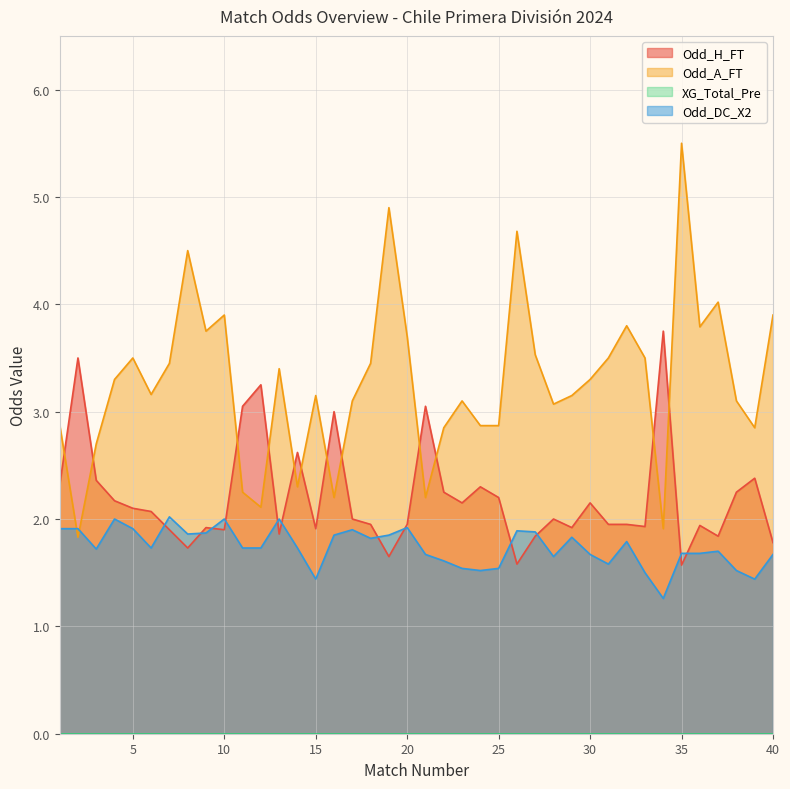

True or false: Odd_A_FT and Odd_DC_X2 cross at least once.

True